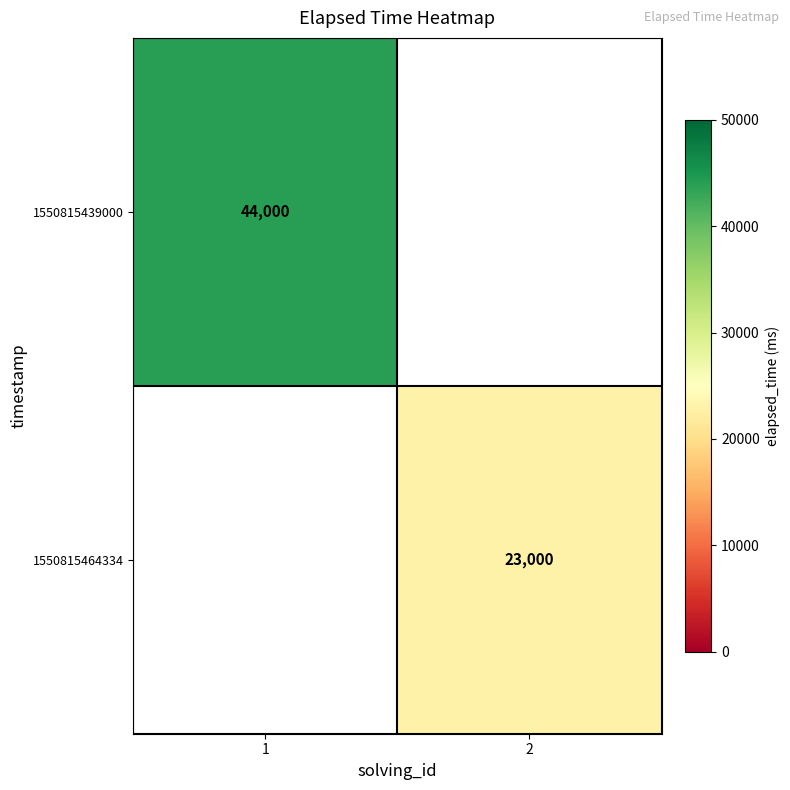

The value of 1550815464334 at 2 is 23000. True or false?

True